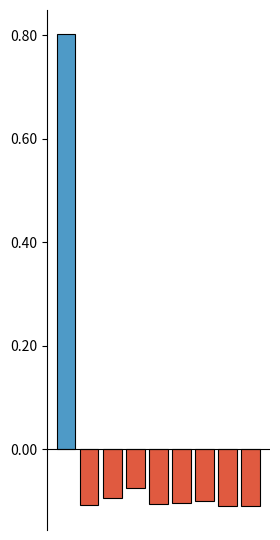

What is the greatest value displayed?

0.8